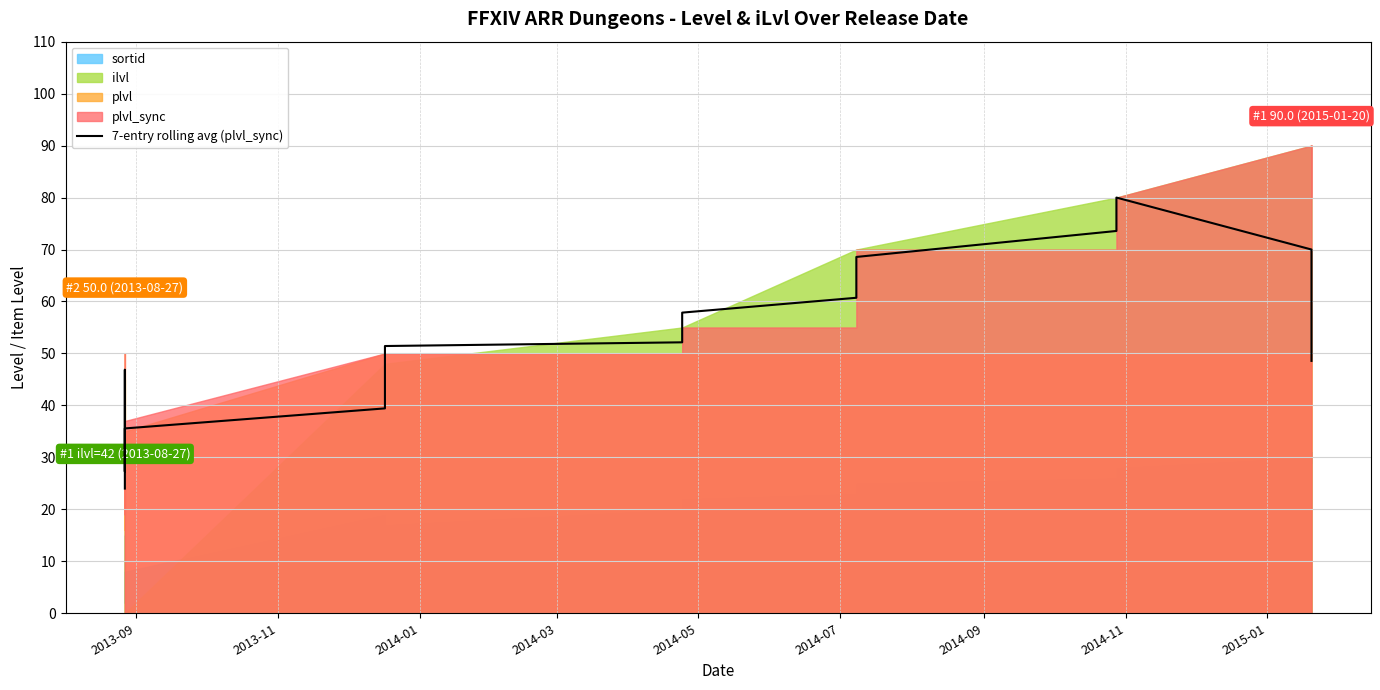

Is it true that the value at 26 is 33.3?

False